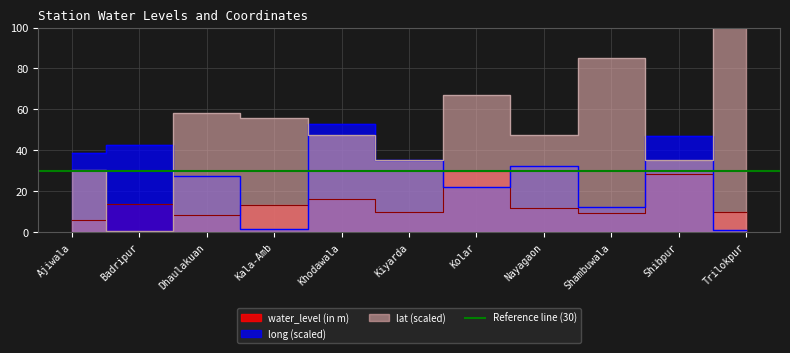

True or false: lat has a value of 85.0 at Shambuwala.

True